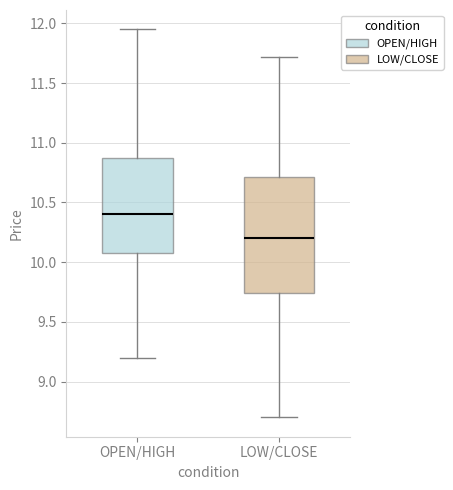

Reading left to right, transcribe this box plot: for each box, give where its median line is, the range the box spans, and where its two whiskers end, as read against the y-axis. The values are not printed on the chart, so give them approximately, as read against the axis.

OPEN/HIGH: median 10.40, box 10.10 to 10.85, whiskers 9.20 to 11.95
LOW/CLOSE: median 10.20, box 9.75 to 10.70, whiskers 8.70 to 11.70